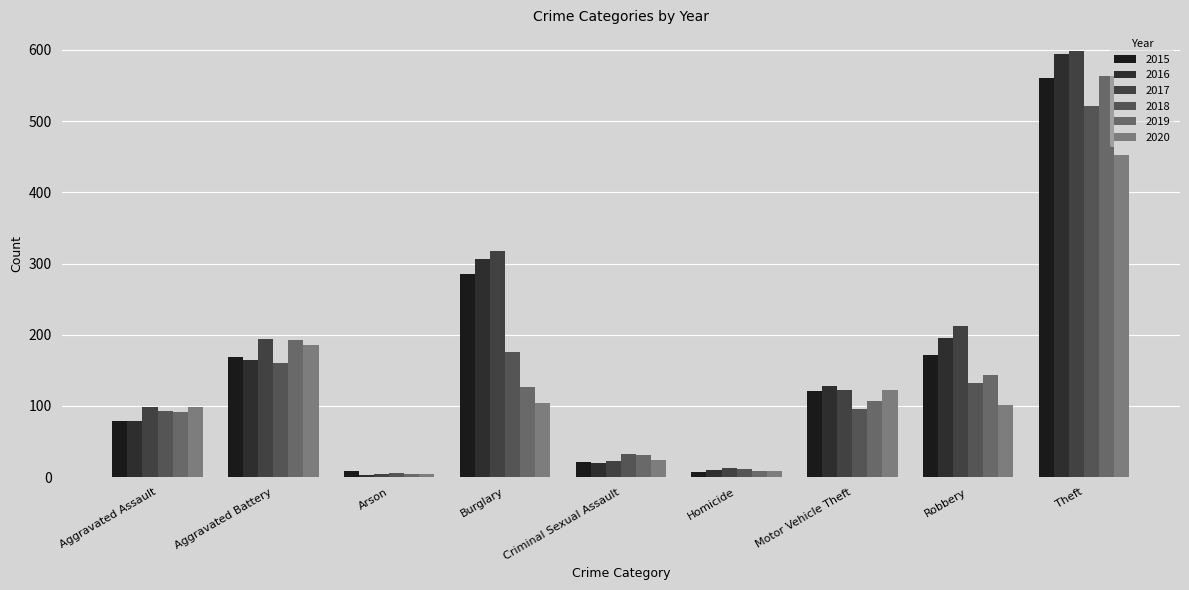

What is the difference between the maximum and minimum values in the 2018 series?

515